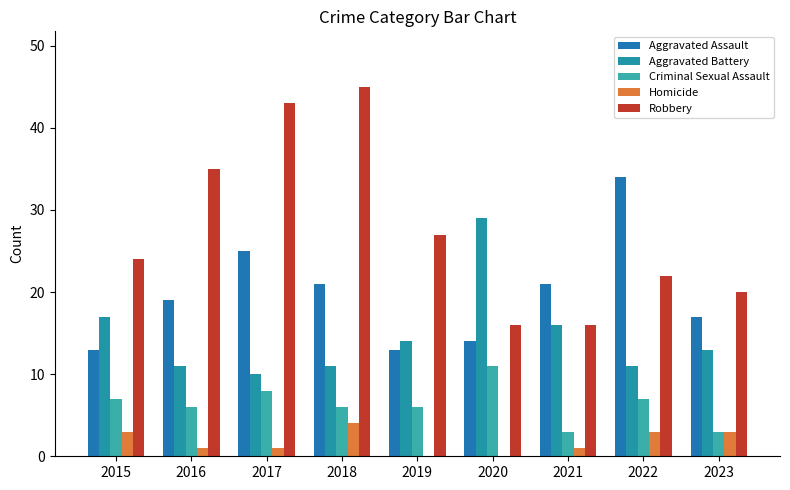

Count the Homicide values in the range 1 to 3.

6